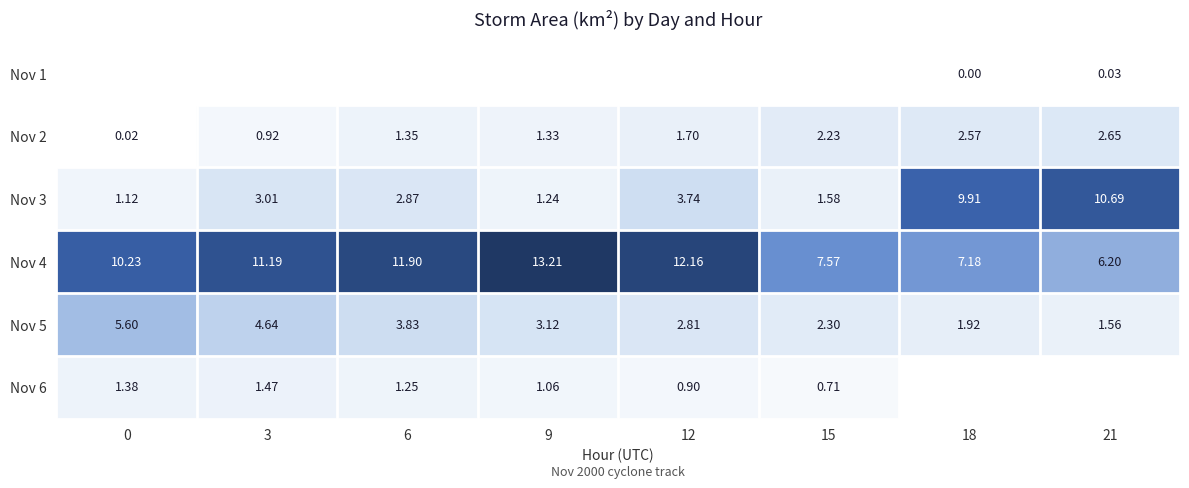

Is the value of Nov 4 at 12 greater than the value of Nov 3 at 6?

Yes